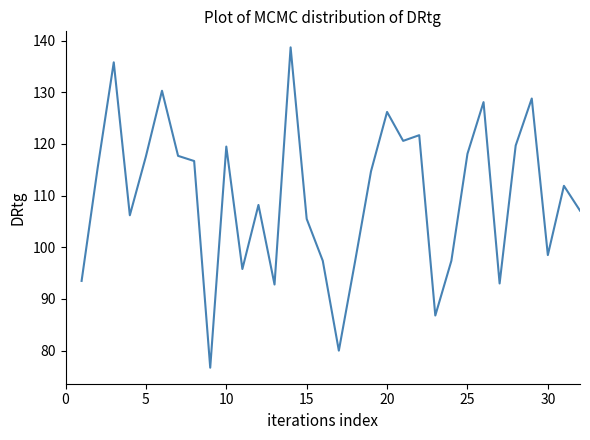

What is the maximum value shown in the chart?

138.7